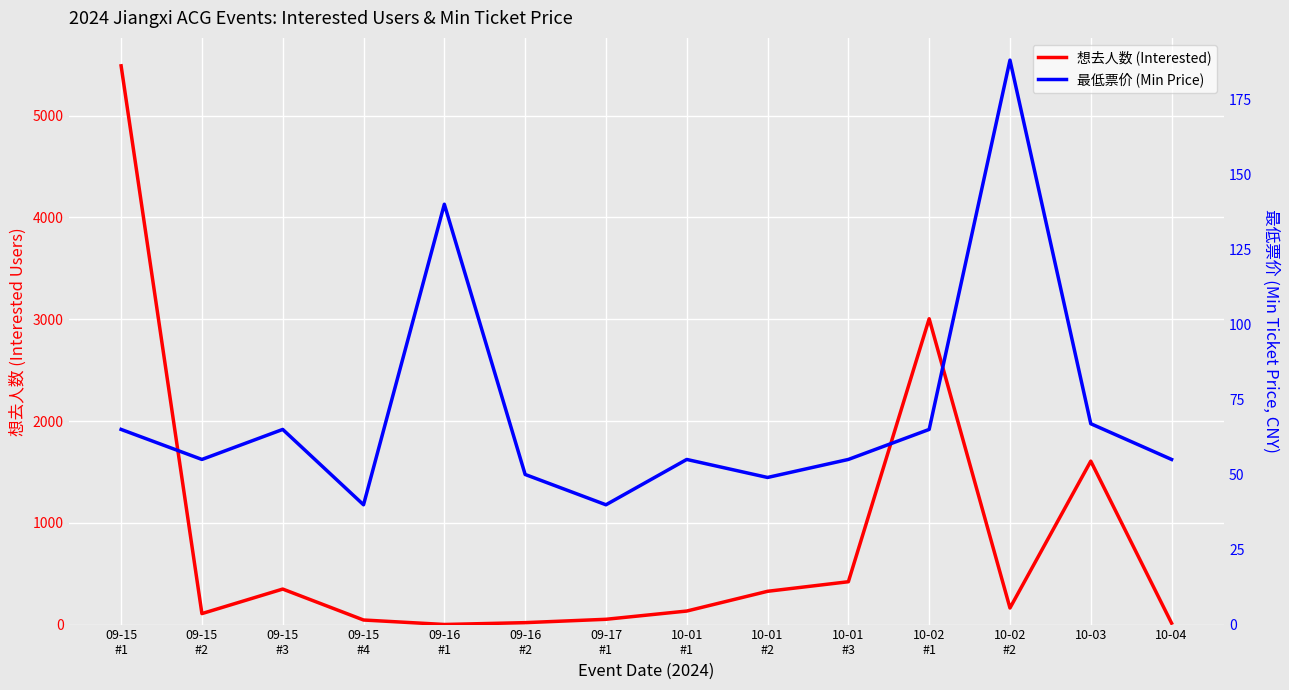

List the labels in order of 最低票价 (Min Price) value, largest first.

10-02
#2, 09-16
#1, 10-03, 09-15
#1, 09-15
#3, 10-02
#1, 09-15
#2, 10-01
#1, 10-01
#3, 10-04, 09-16
#2, 10-01
#2, 09-15
#4, 09-17
#1